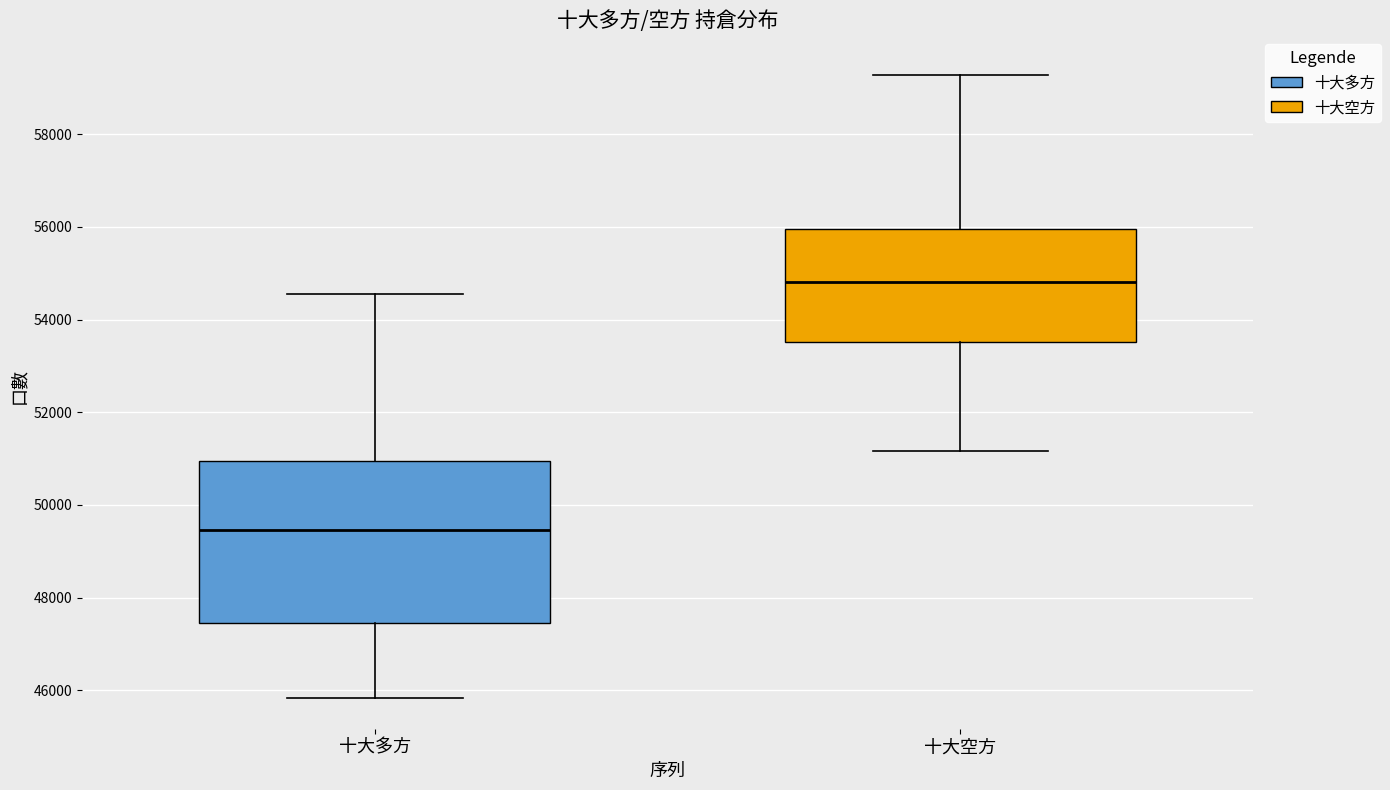

Which box has the lowest median line?

十大多方